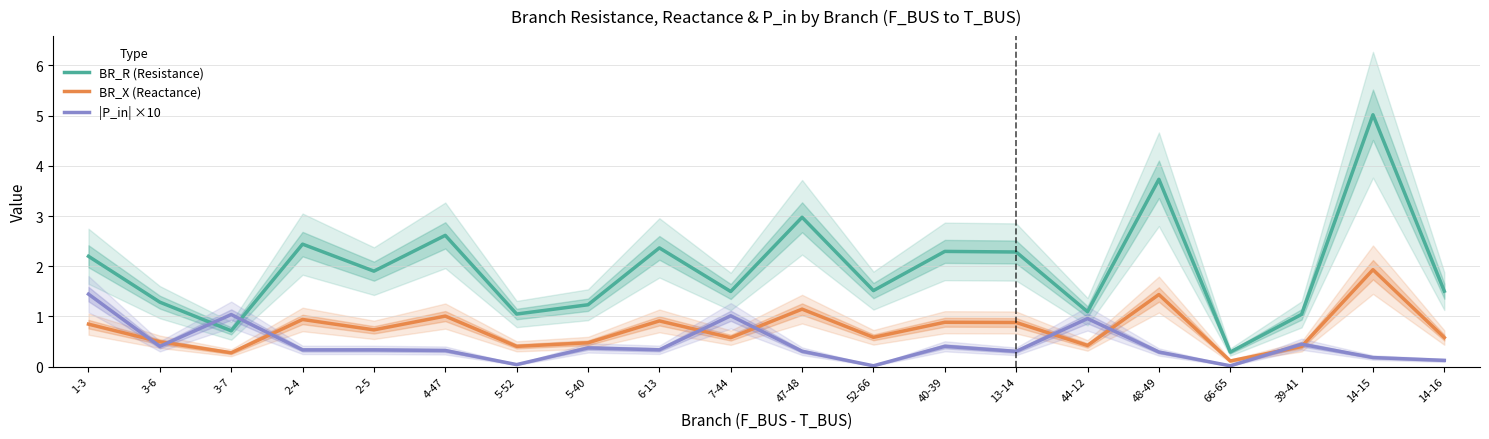

What are all the series names shown in the legend?

BR_R (Resistance), BR_X (Reactance), |P_in| ×10